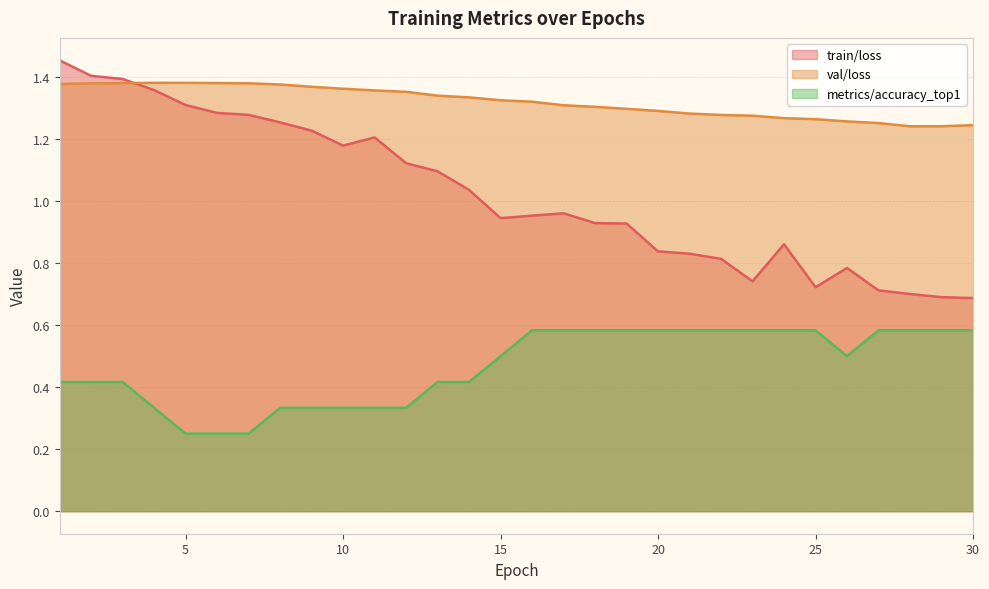

Reading left to right, list all the values displayed in this chart.

train/loss: 1.5	1.4	1.4	1.4	1.3	1.3	1.3	1.3	1.2	1.2	1.2	1.1	1.1	1.0	0.9	1.0	1.0	0.9	0.9	0.8	0.8	0.8	0.7	0.9	0.7	0.8	0.7	0.7	0.7	0.7
val/loss: 1.4	1.4	1.4	1.4	1.4	1.4	1.4	1.4	1.4	1.4	1.4	1.4	1.3	1.3	1.3	1.3	1.3	1.3	1.3	1.3	1.3	1.3	1.3	1.3	1.3	1.3	1.3	1.2	1.2	1.2
metrics/accuracy_top1: 0.4	0.4	0.4	0.3	0.2	0.2	0.2	0.3	0.3	0.3	0.3	0.3	0.4	0.4	0.5	0.6	0.6	0.6	0.6	0.6	0.6	0.6	0.6	0.6	0.6	0.5	0.6	0.6	0.6	0.6